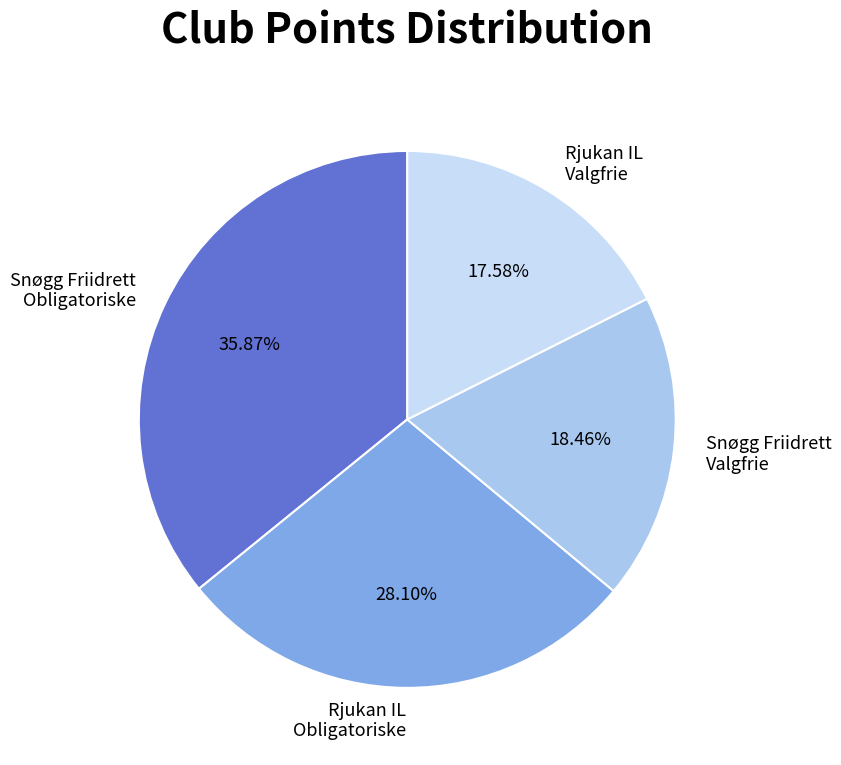

Which has a higher value, Rjukan IL Obligatoriske or Rjukan IL Valgfrie?

Rjukan IL Obligatoriske